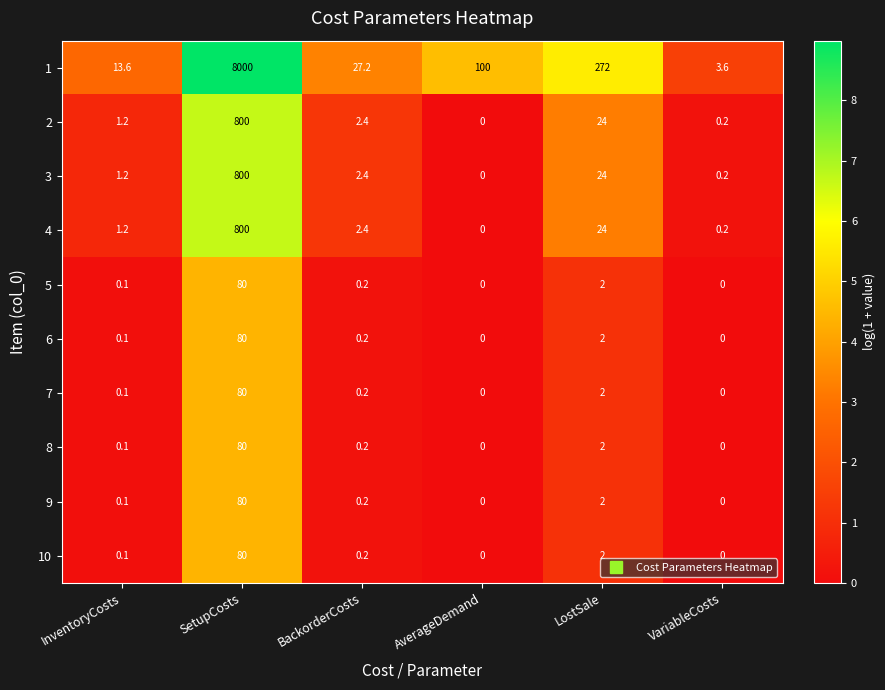

What is the sum of all 9 values?

82.3